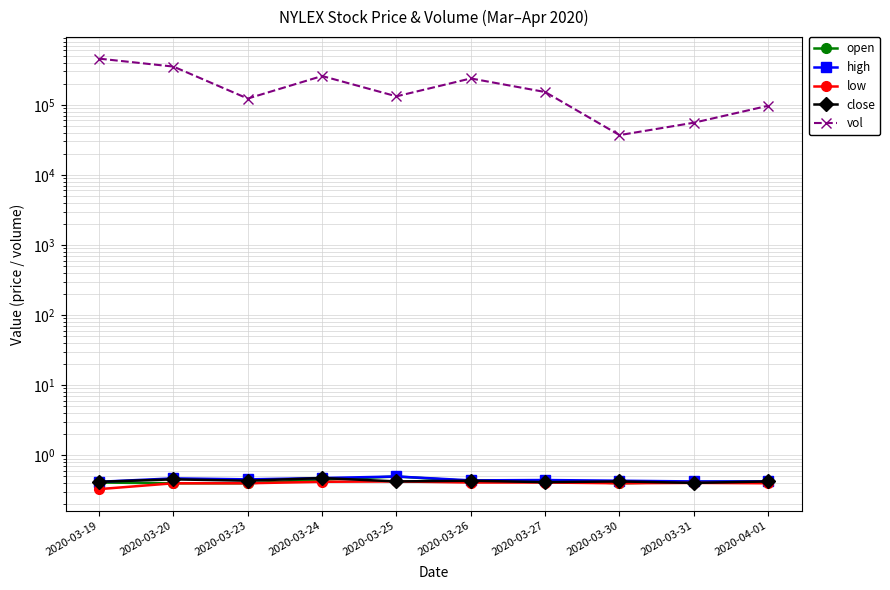

Reading left to right, extract all data points from this chart.

open: 0.4	0.4	0.4	0.5	0.5	0.4	0.4	0.4	0.4	0.4
high: 0.4	0.5	0.5	0.5	0.5	0.4	0.4	0.4	0.4	0.4
low: 0.3	0.4	0.4	0.4	0.4	0.4	0.4	0.4	0.4	0.4
close: 0.4	0.5	0.4	0.5	0.4	0.4	0.4	0.4	0.4	0.4
vol: 456100.0	351300.0	122900.0	257800.0	132200.0	238000.0	152400.0	37000.0	55600.0	97000.0